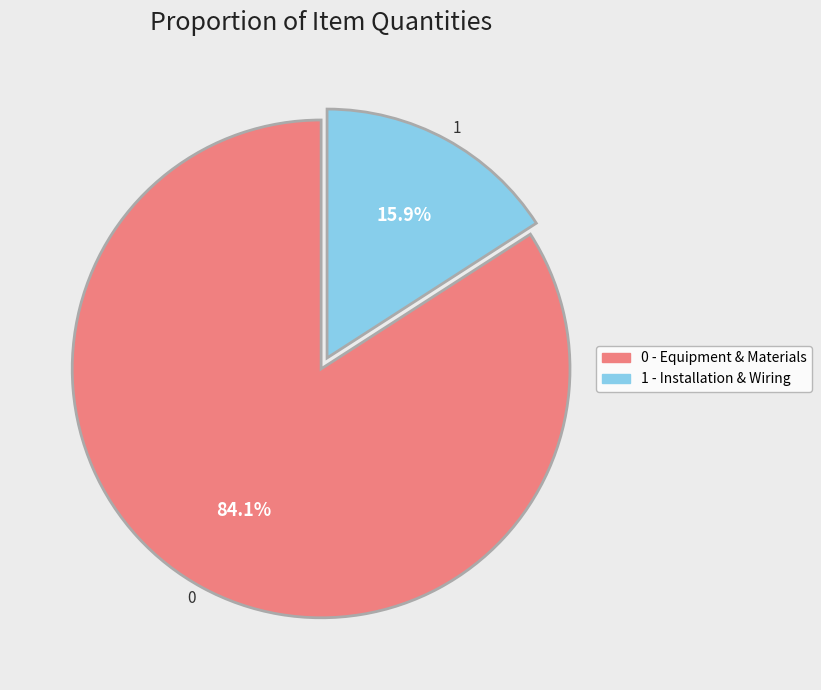

What portion of the pie excludes 0?

15.9%